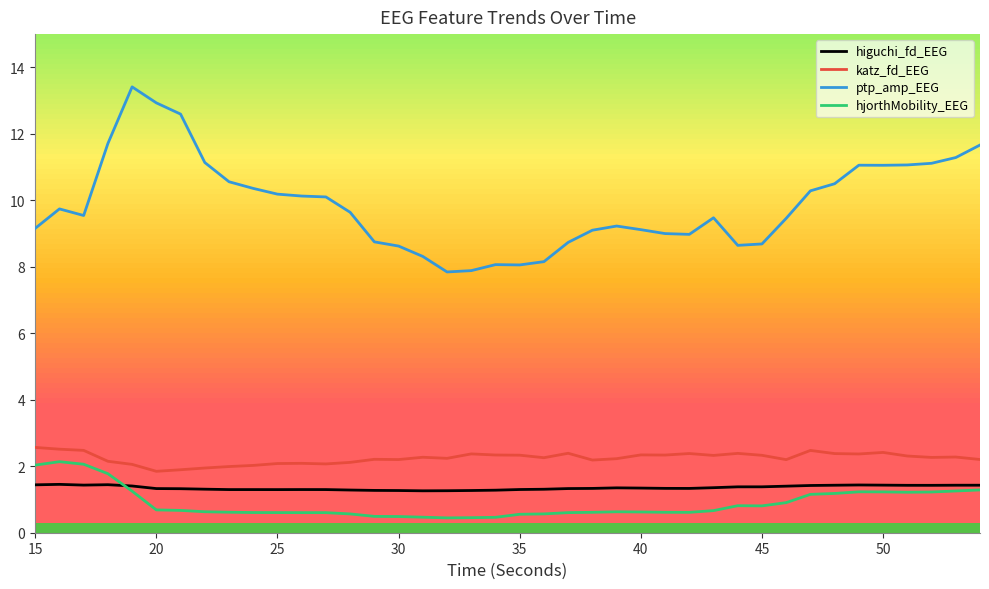

True or false: hjorthMobility_EEG and ptp_amp_EEG intersect in this chart.

False